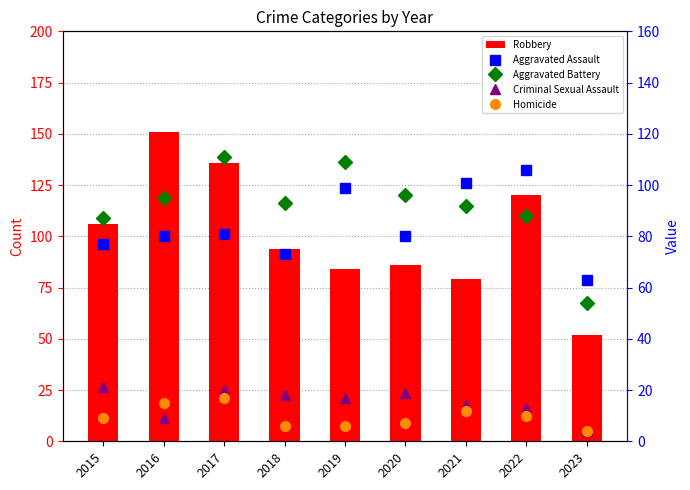

What is the difference between the highest and lowest values at 2017?

119